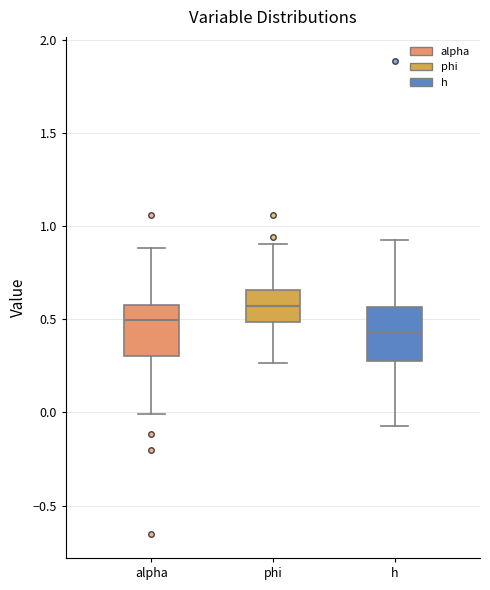

Reading left to right, transcribe this box plot: for each box, give where its median line is, the range the box spans, and where its two whiskers end, as read against the y-axis. The values are not printed on the chart, so give them approximately, as read against the axis.

alpha: median 0.50, box 0.30 to 0.60, whiskers 0.00 to 0.90
phi: median 0.55, box 0.50 to 0.65, whiskers 0.25 to 0.90
h: median 0.45, box 0.30 to 0.55, whiskers -0.05 to 0.95